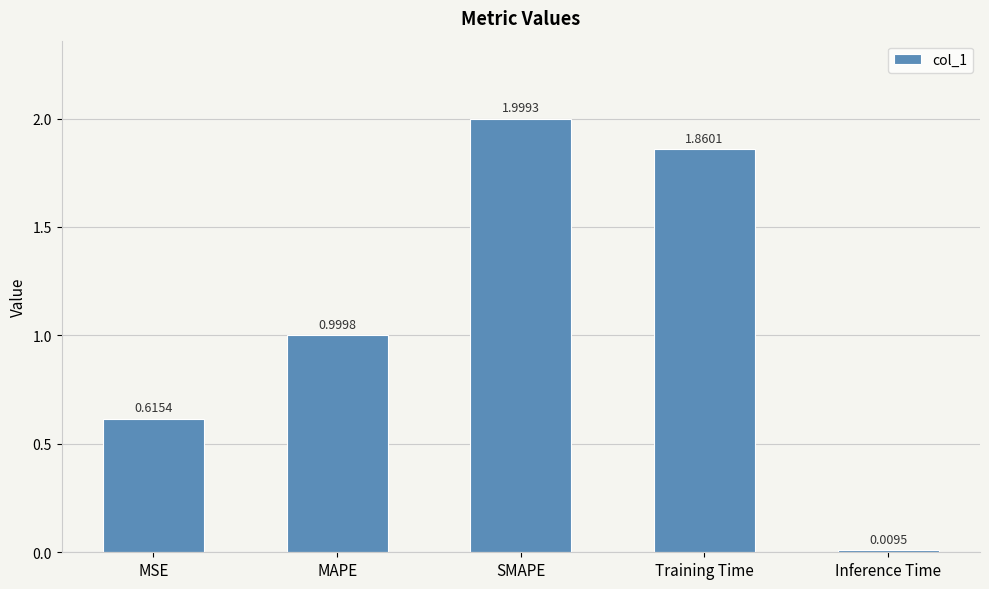

Are the bars horizontal?

No